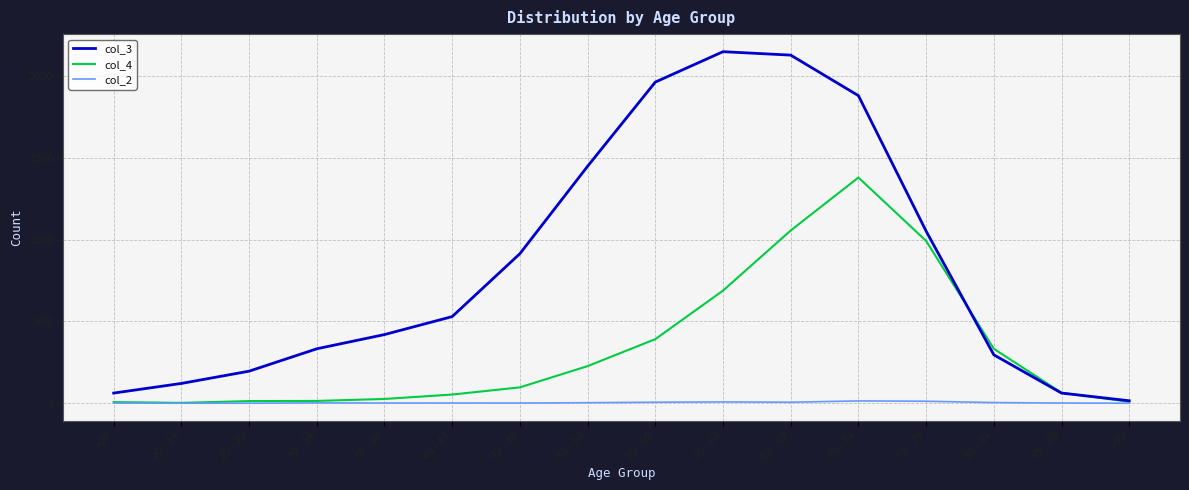

At which category is the sum across all series the highest?

70 - 74